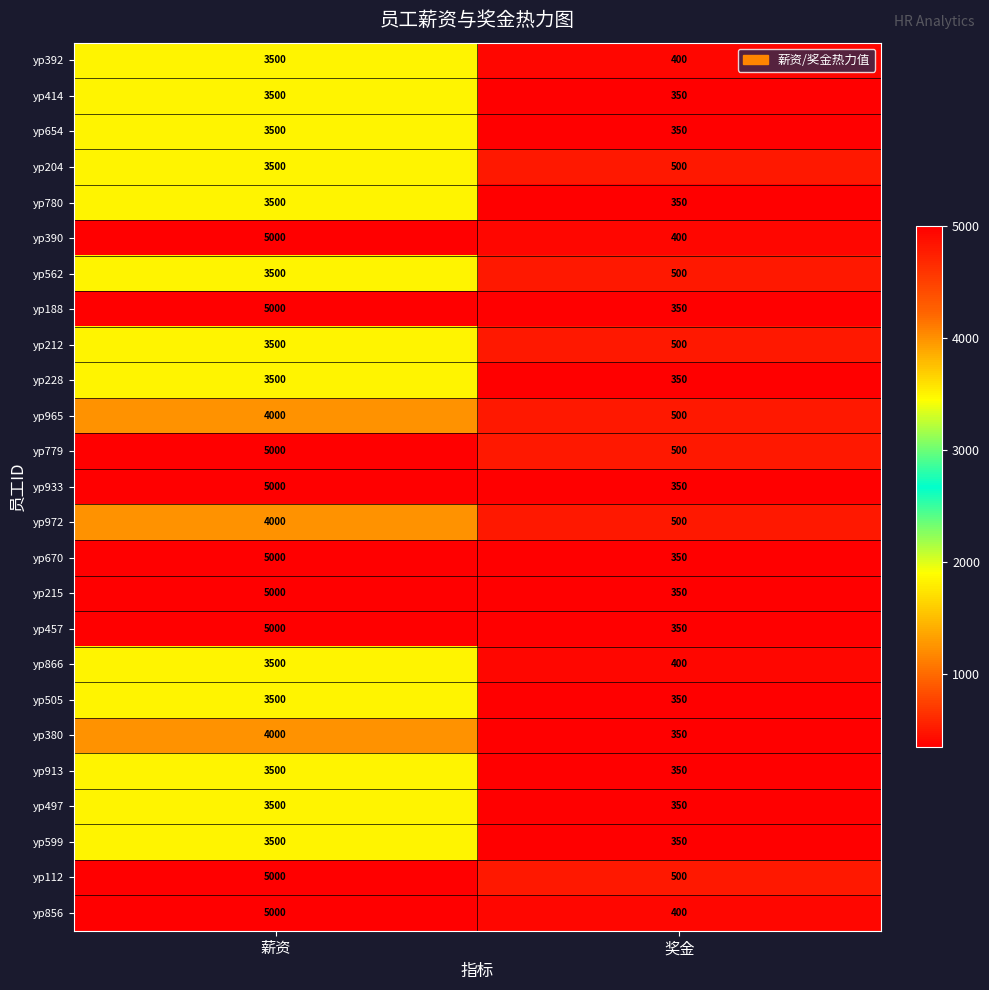

List the labels in order of yp188 value, smallest first.

奖金, 薪资